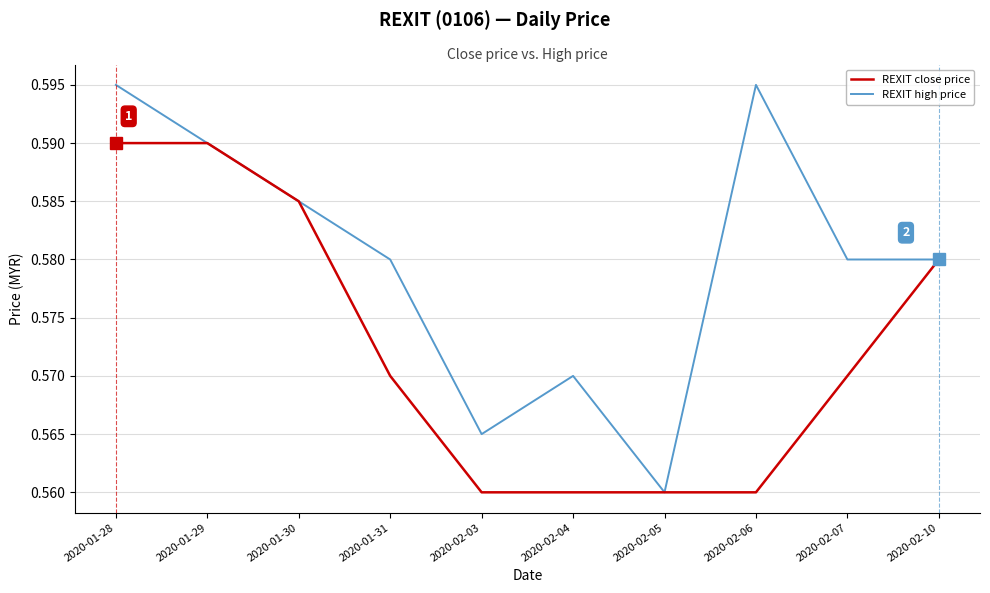

How many lines are shown in the chart?

2